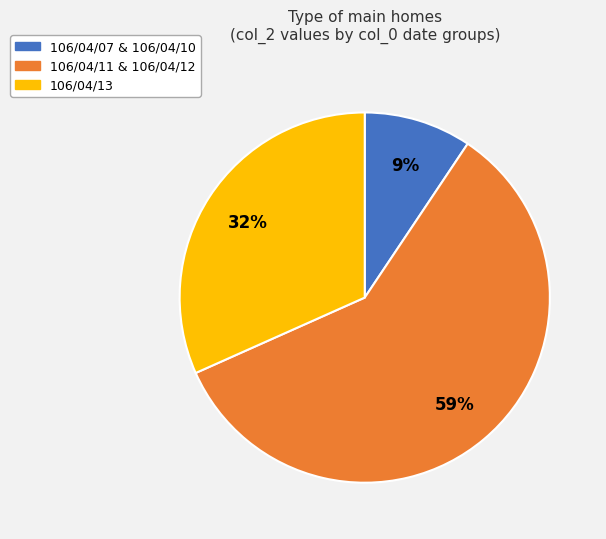

Rank the categories by value from lowest to highest.

106/04/07 & 106/04/10, 106/04/13, 106/04/11 & 106/04/12